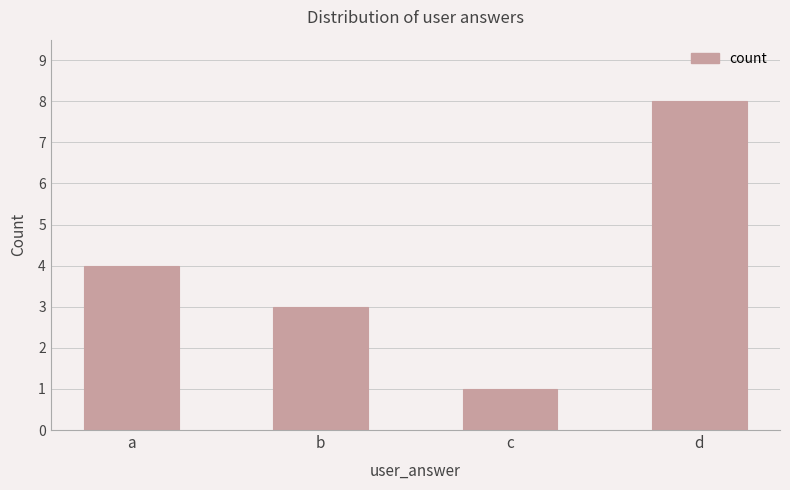

What value does the data have at a?

4